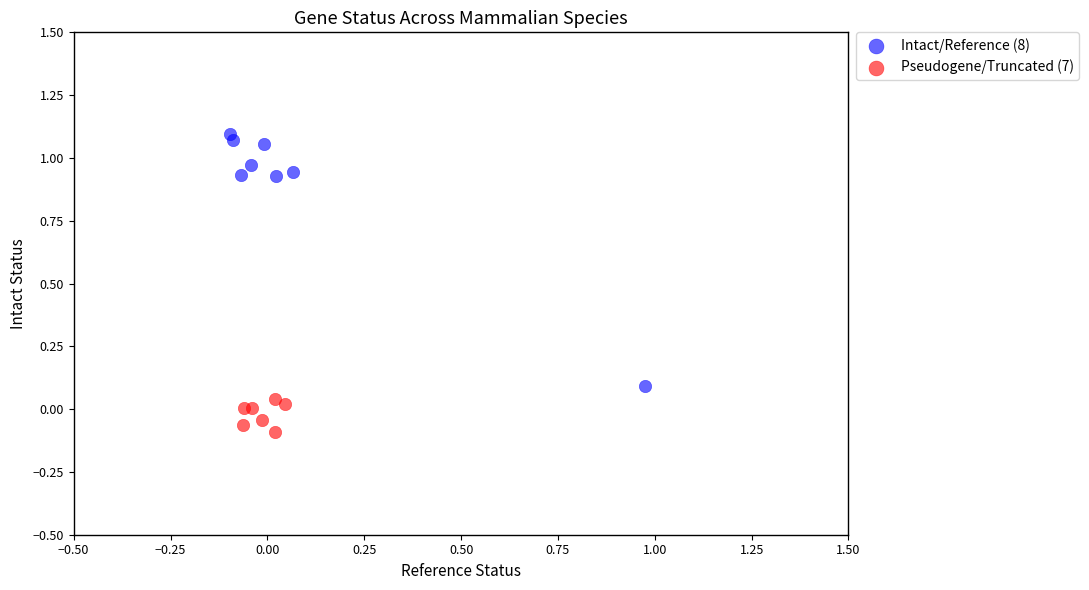

Which series has the widest spread of Y values?

Intact/Reference (8)